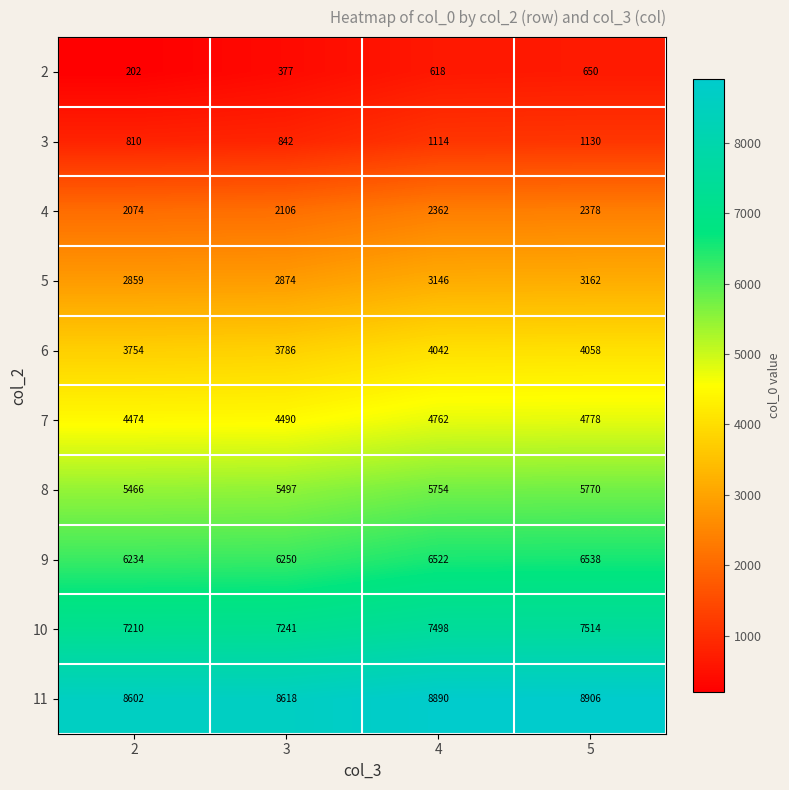

How many data points in 10 are less than 7498?

2